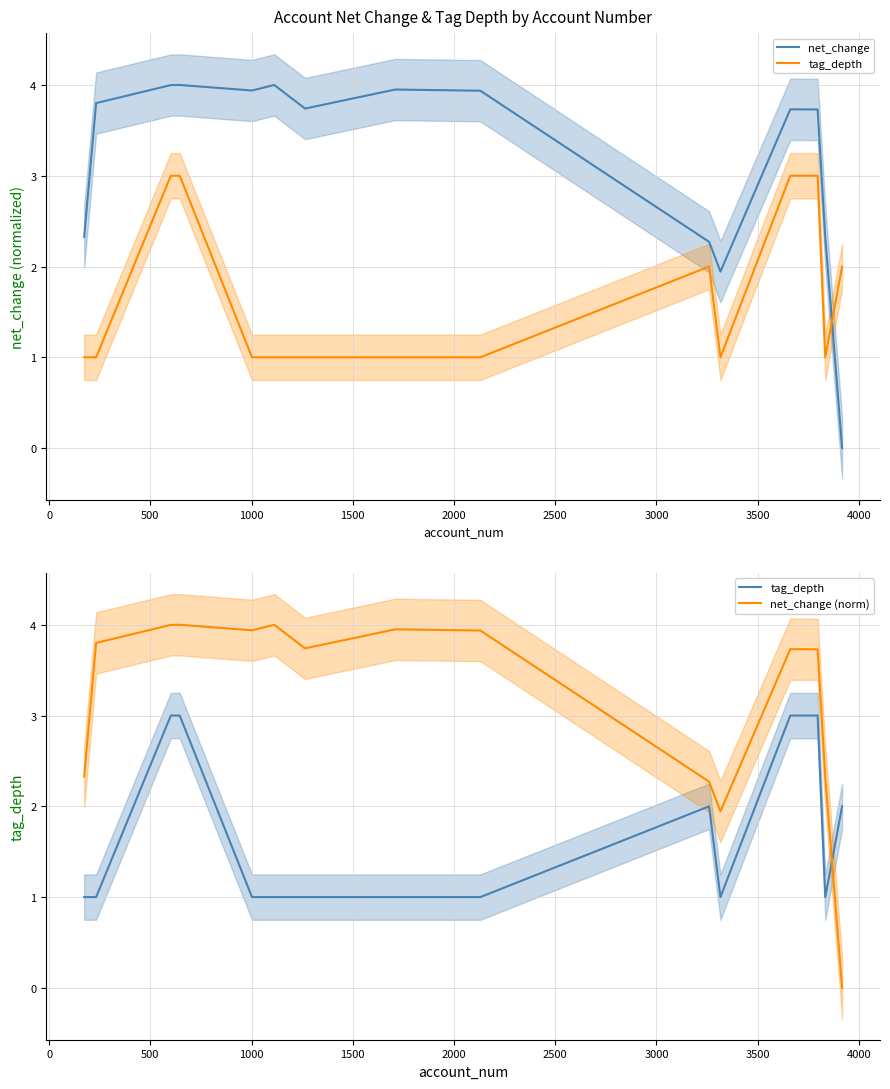

True or false: net_change (norm) and net_change intersect in this chart.

False